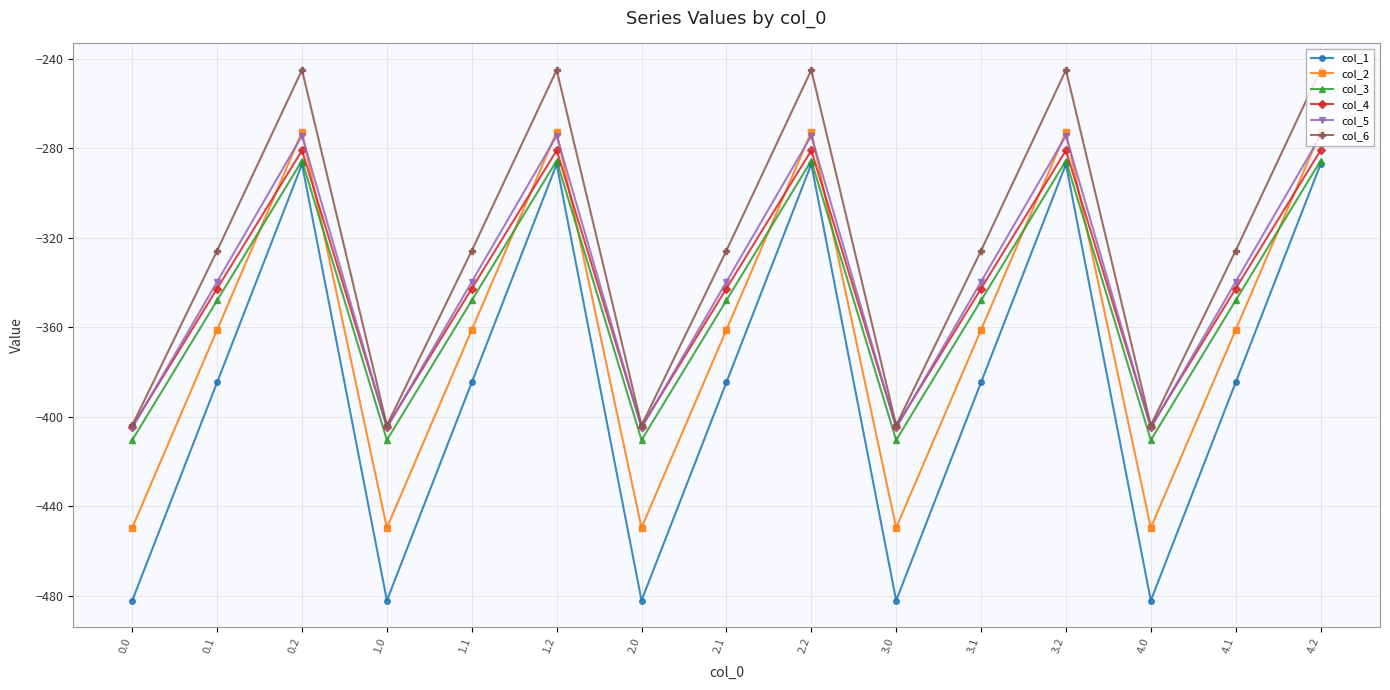

What is the label of the 10th point from the left?

3.0